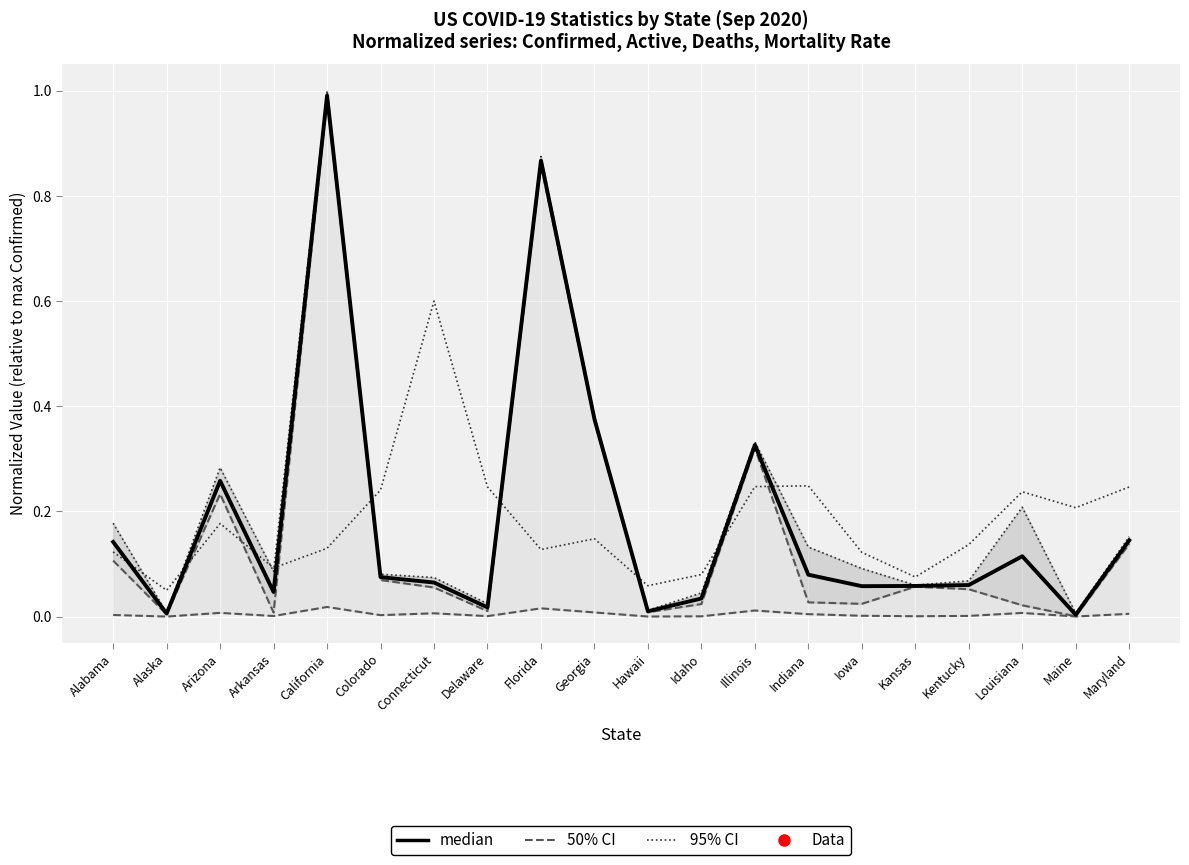

At which category does Confirmed reach its first local peak?

Arizona